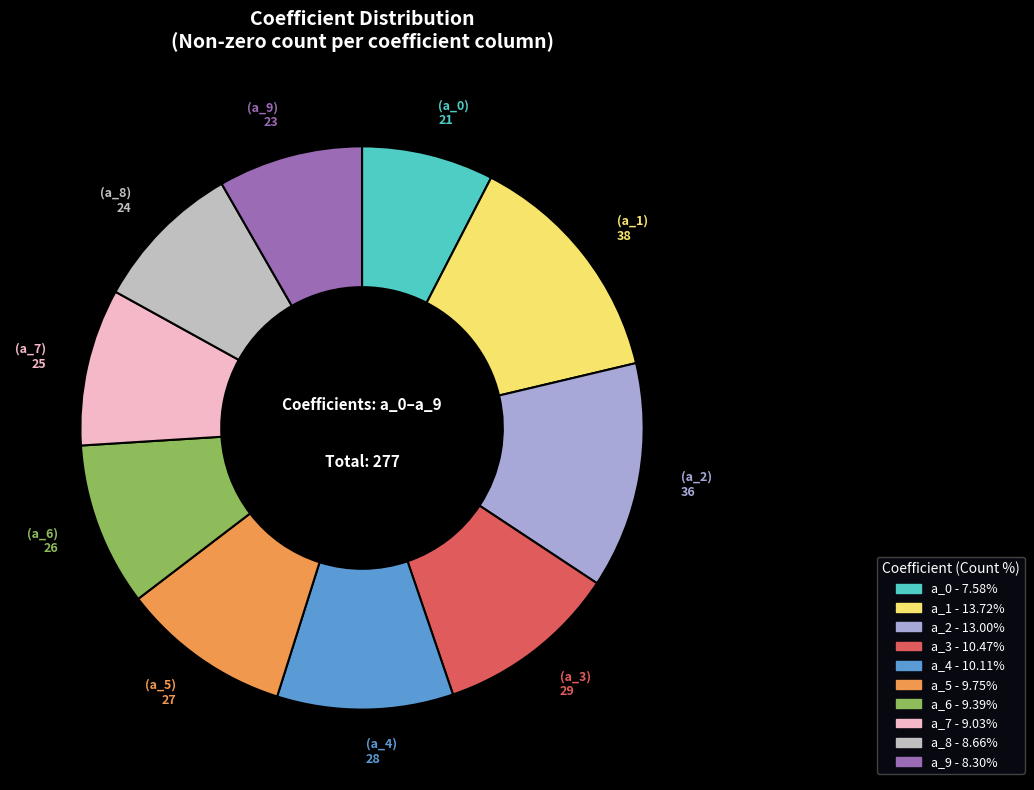

The a_9 slice represents 8% of the pie. True or false?

True